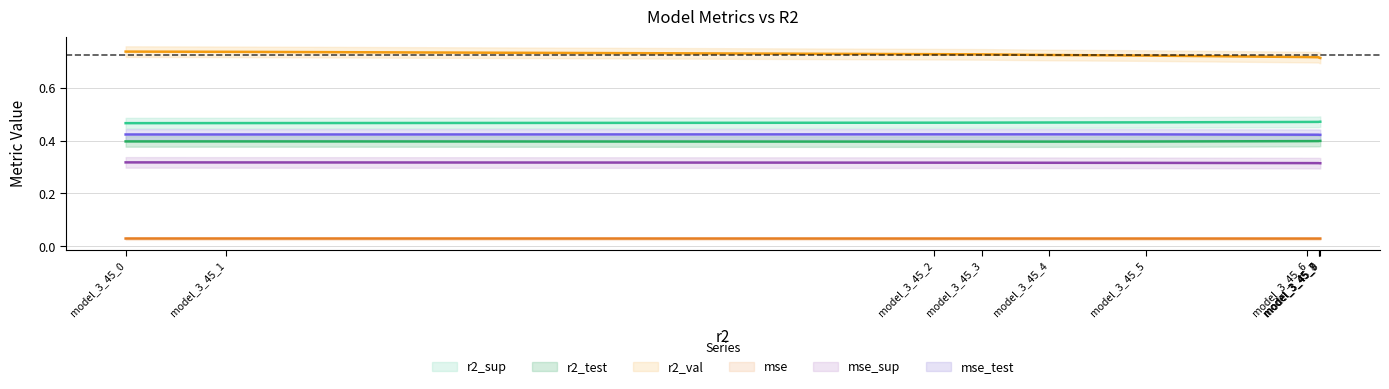

What is the total value across all series at model_3_45_7?

2.3